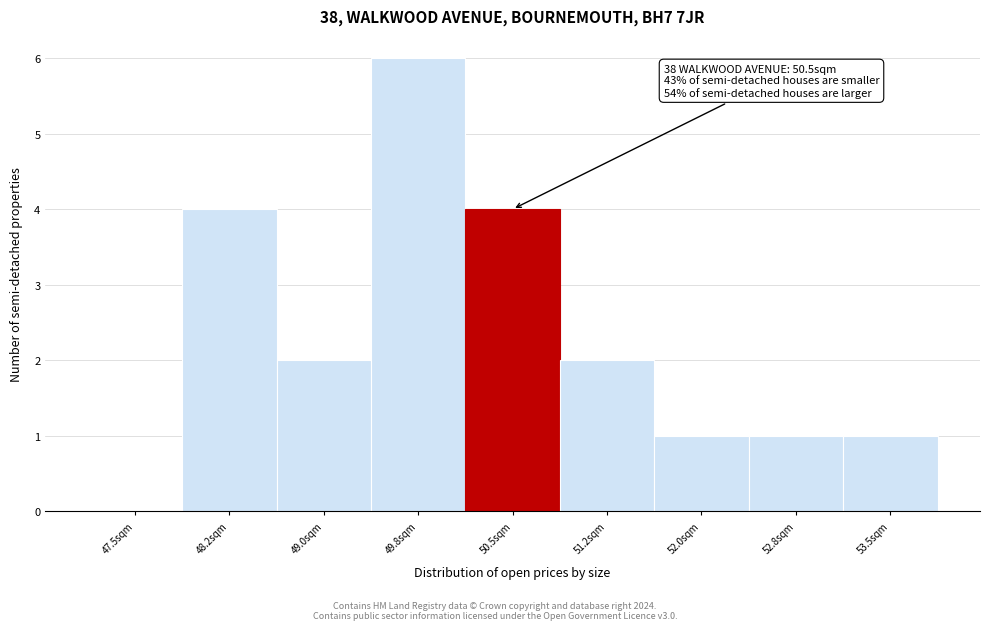

Reading left to right, list all the values displayed in this chart.

47.5sqm=0	48.2sqm=4	49.0sqm=2	49.8sqm=6	50.5sqm=4	51.2sqm=2	52.0sqm=1	52.8sqm=1	53.5sqm=1